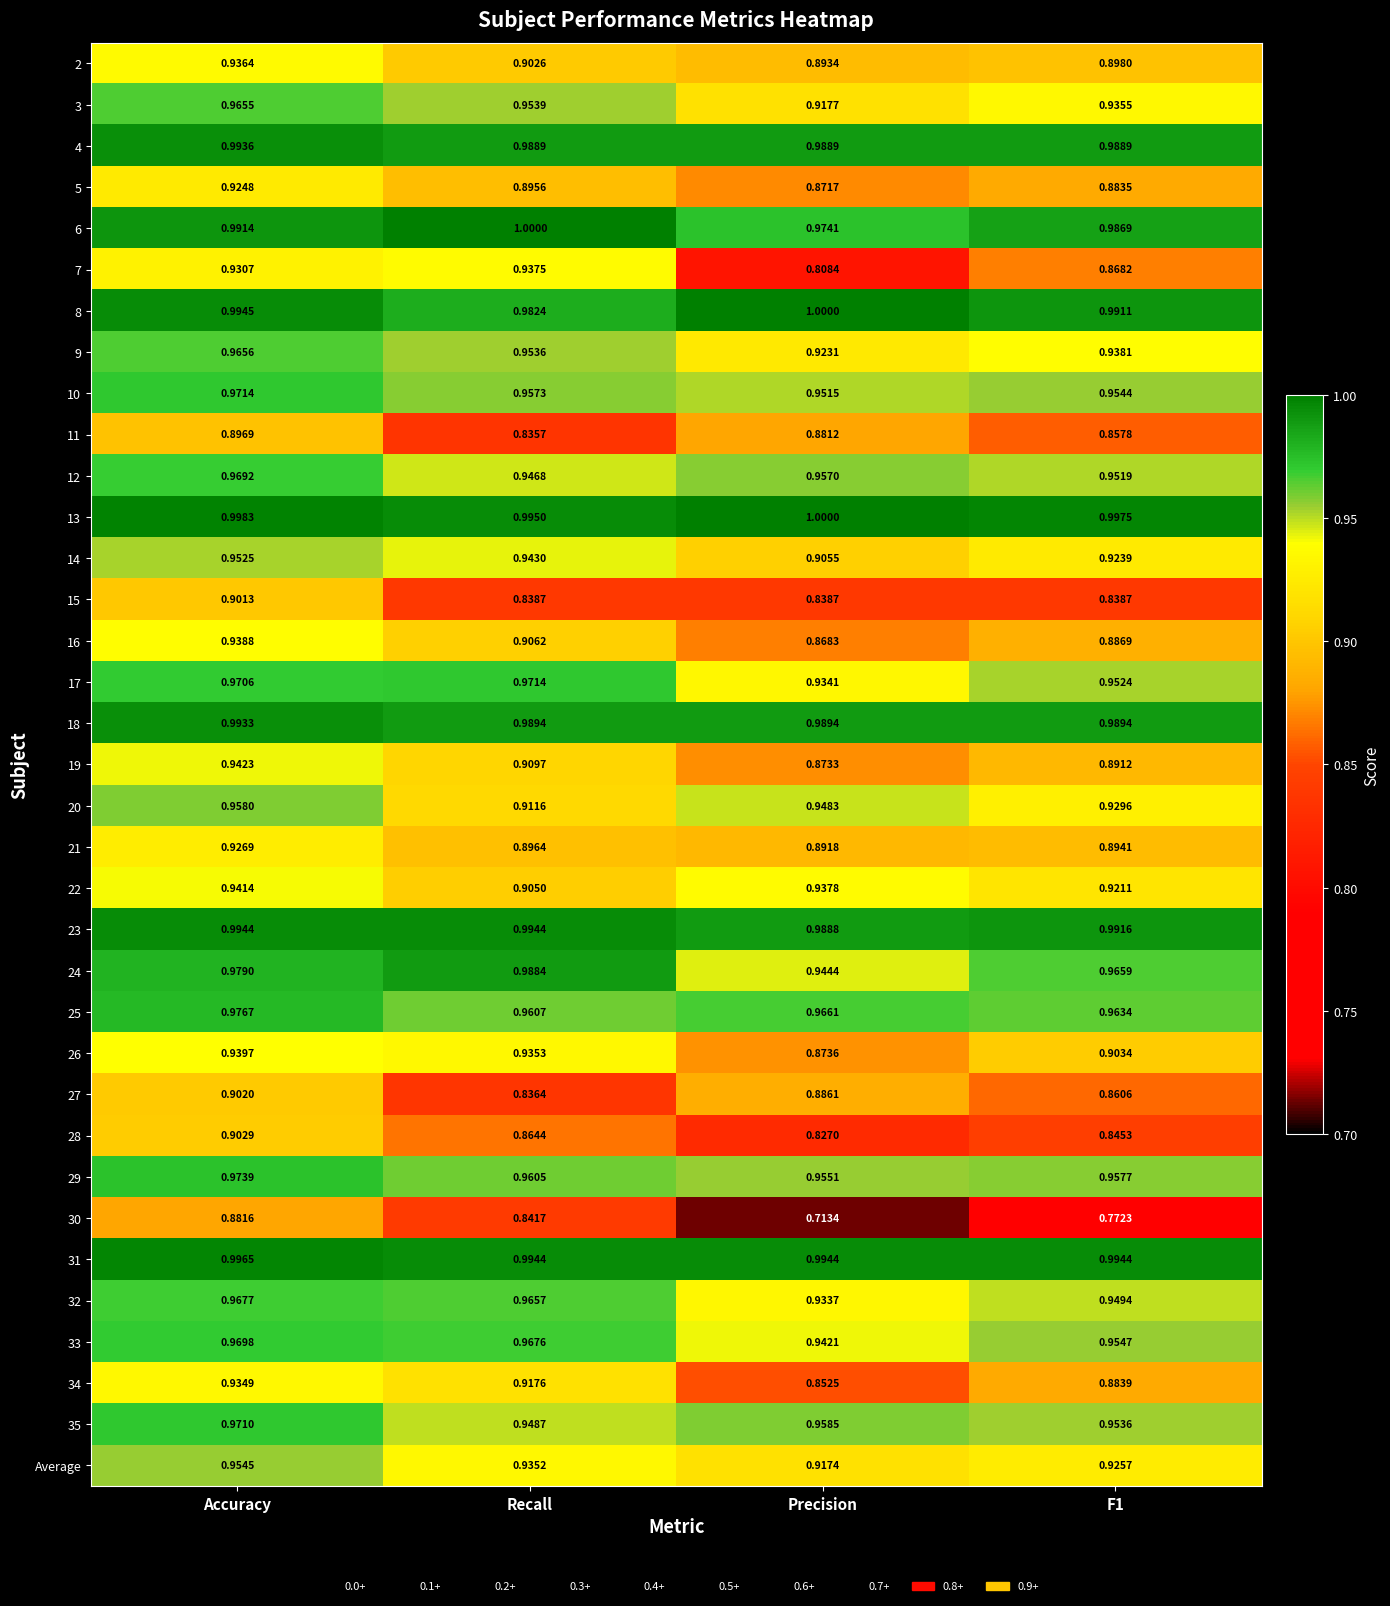

What is the total value across all series at F1?

32.4